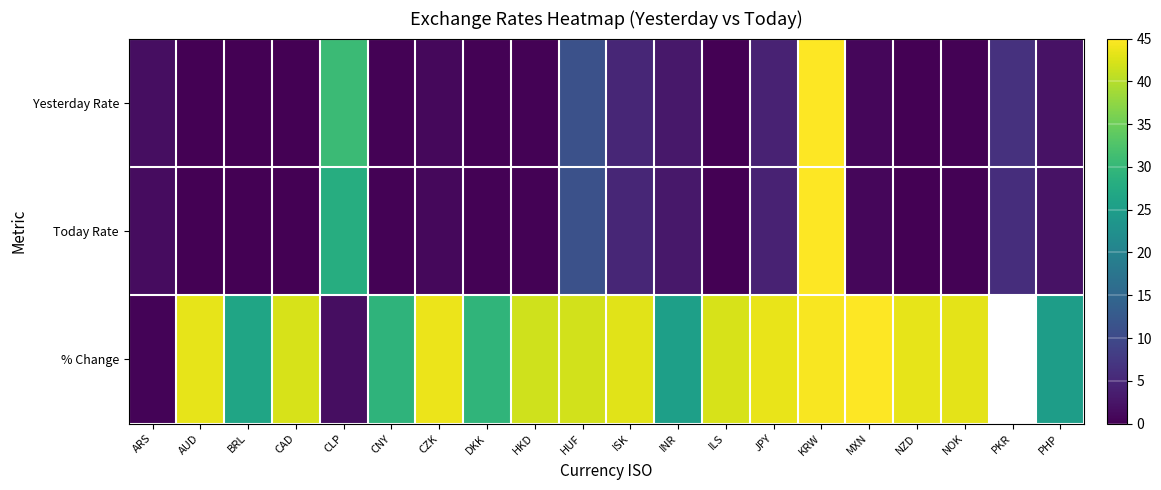

What is the greatest value displayed?

45.0